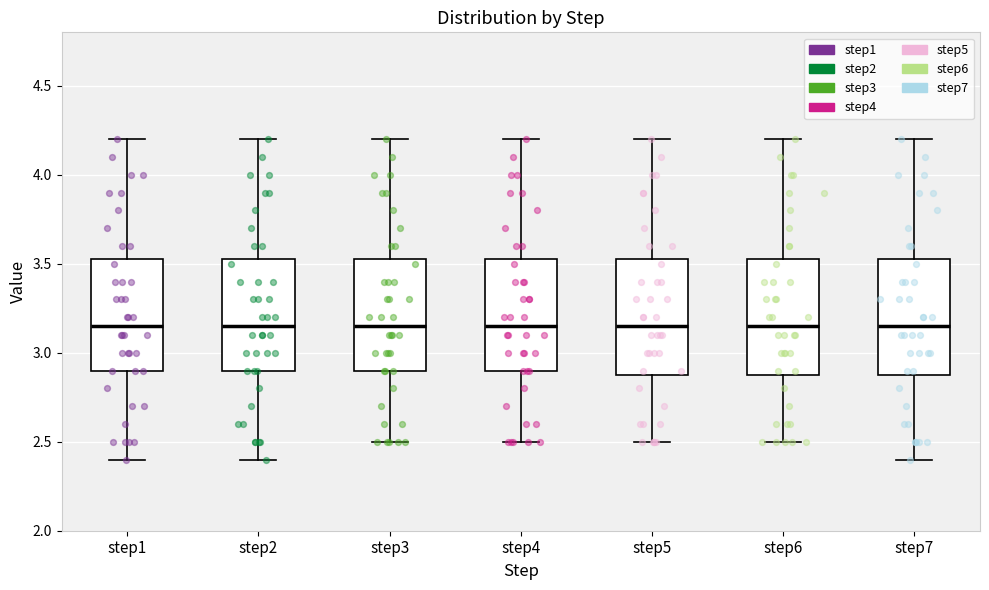

Reading left to right, transcribe this box plot: for each box, give where its median line is, the range the box spans, and where its two whiskers end, as read against the y-axis. The values are not printed on the chart, so give them approximately, as read against the axis.

step1: median 3.15, box 2.90 to 3.55, whiskers 2.40 to 4.20
step2: median 3.15, box 2.90 to 3.55, whiskers 2.40 to 4.20
step3: median 3.15, box 2.90 to 3.55, whiskers 2.50 to 4.20
step4: median 3.15, box 2.90 to 3.55, whiskers 2.50 to 4.20
step5: median 3.15, box 2.90 to 3.55, whiskers 2.50 to 4.20
step6: median 3.15, box 2.90 to 3.55, whiskers 2.50 to 4.20
step7: median 3.15, box 2.90 to 3.55, whiskers 2.40 to 4.20